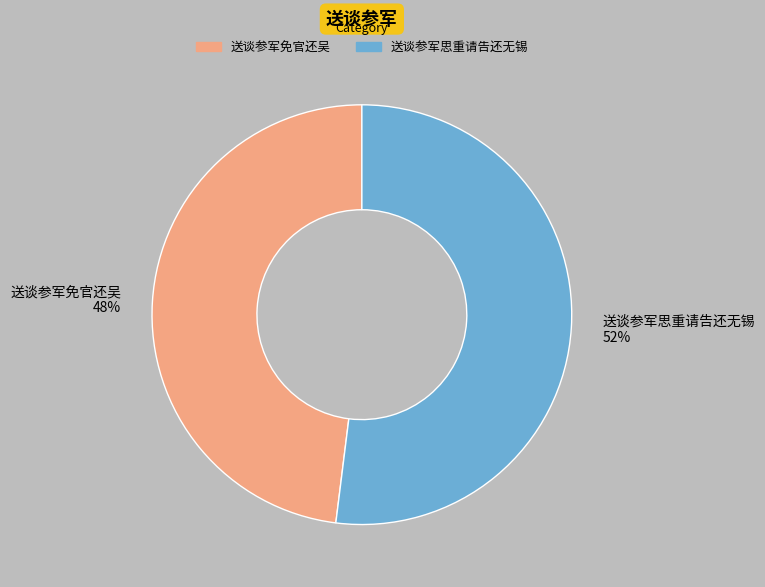

What is the smallest slice in the pie chart?

送谈参军免官还吴